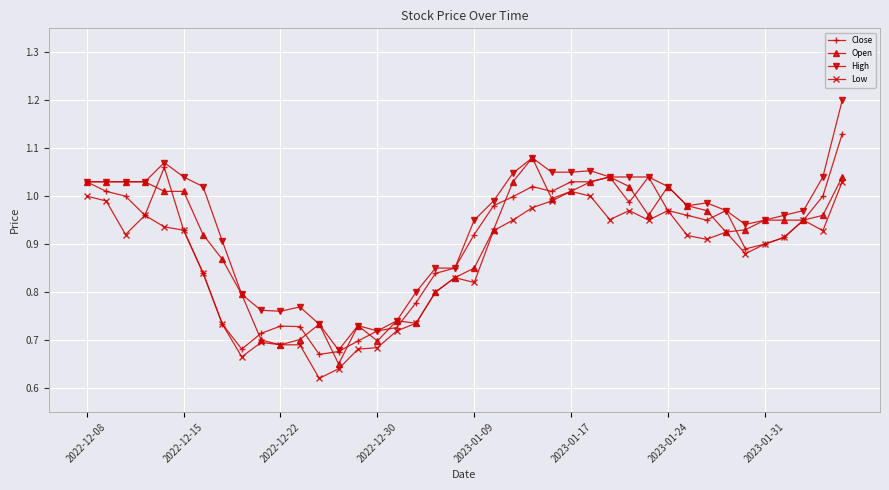

Rank the series by their maximum value, from lowest to highest.

Low, Open, Close, High